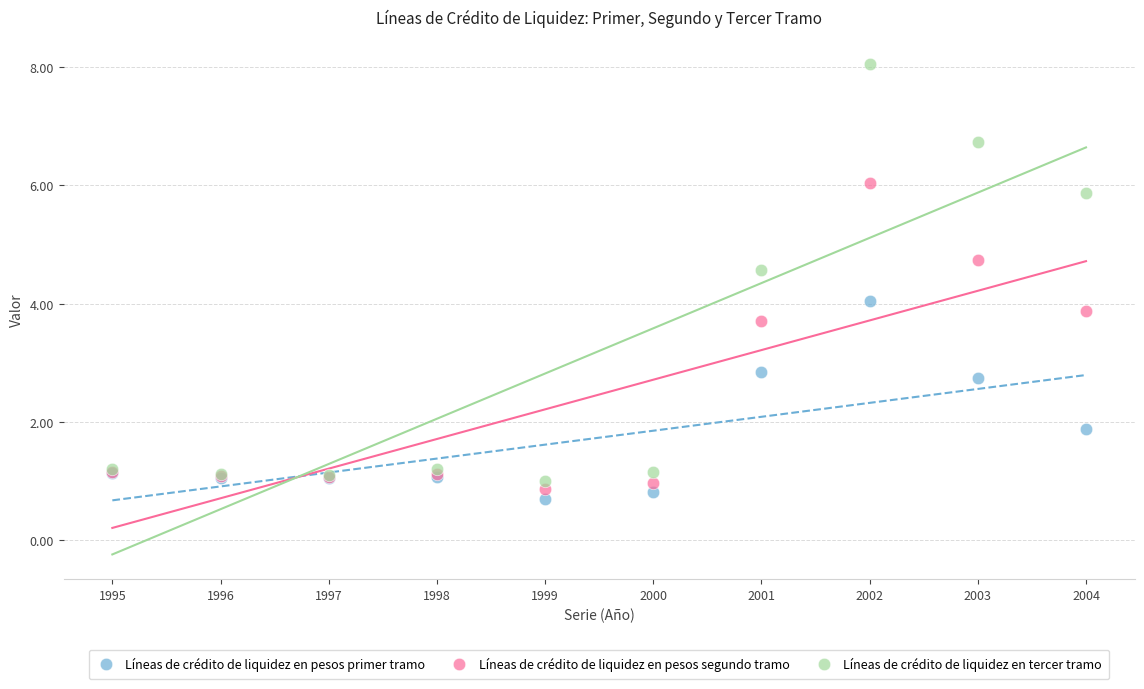

In the Líneas de crédito de liquidez en pesos segundo tramo series, what Y value is closest to 3?

3.7